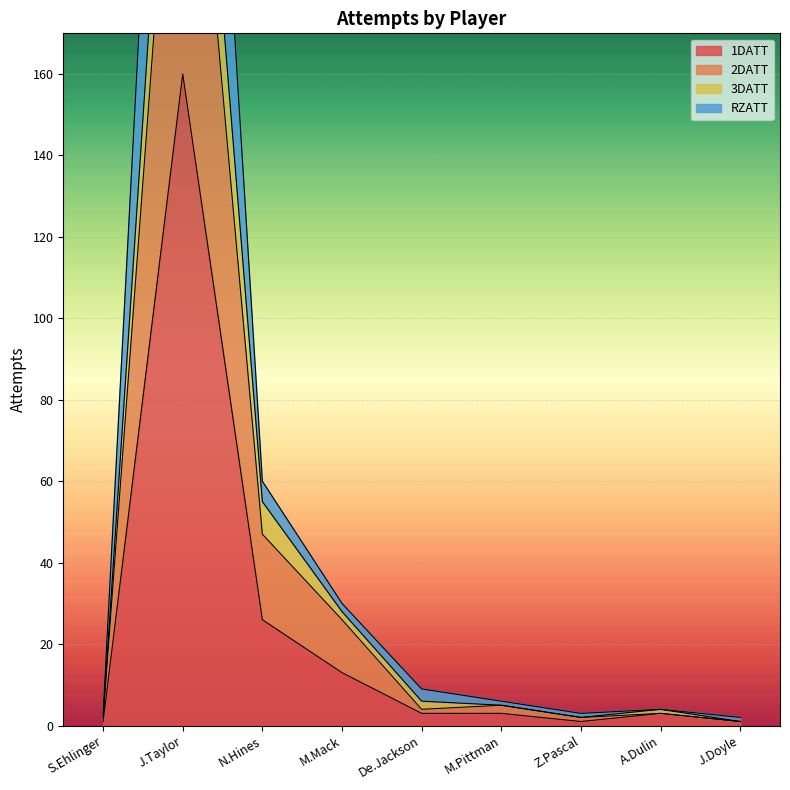

The 3DATT series shows 7 at A.Dulin. True or false?

False